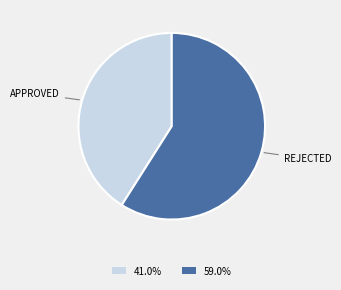

Approximately how many times larger is the value at 59.0% compared to 41.0%?

1.4